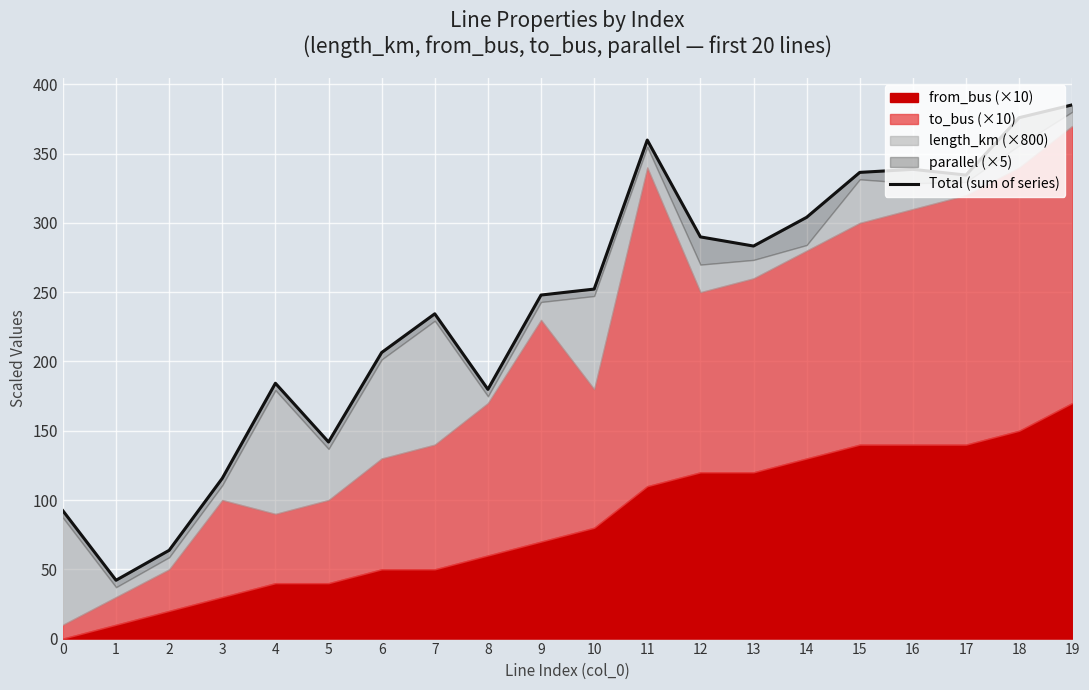

What is the change in value from 4 to 9?

+63.7